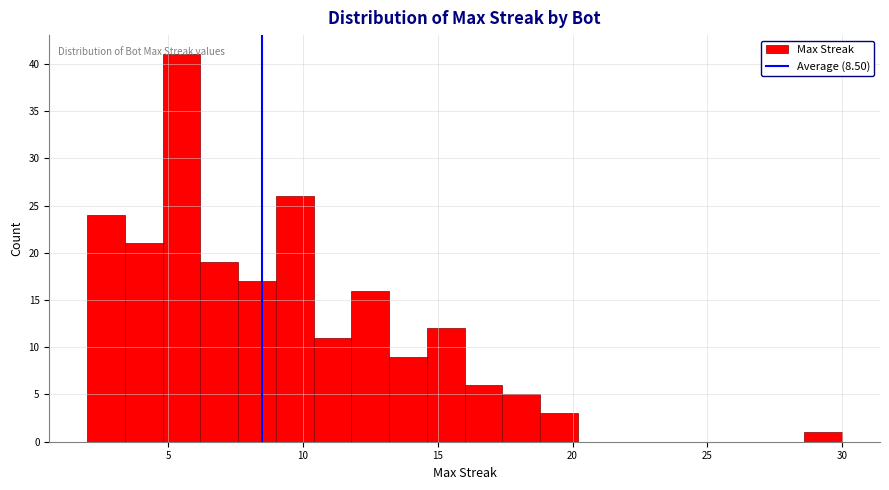

Read against the x-axis, roughly where is the centre of the tallest bar?

5.5